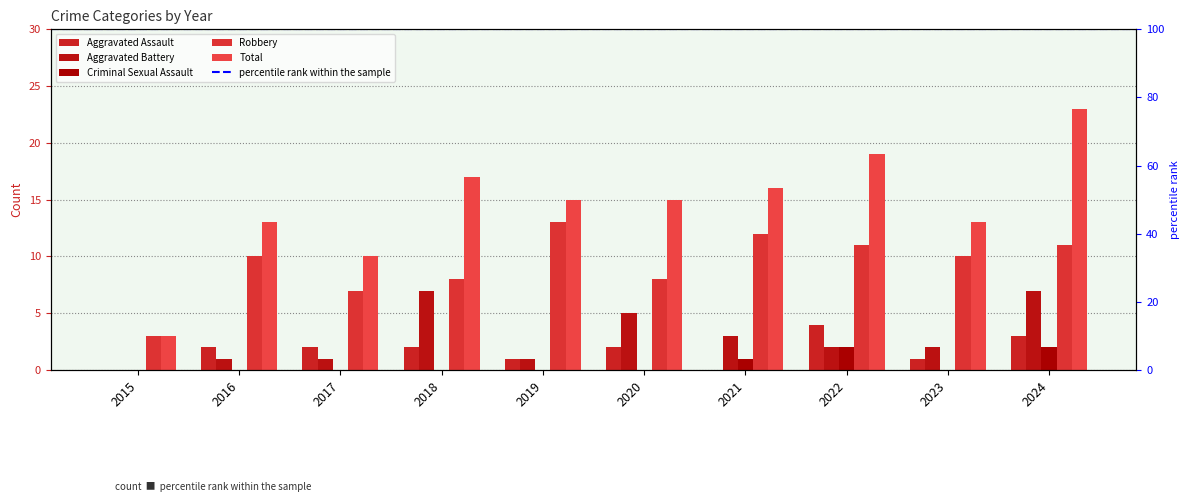

What is the difference between the second highest and second lowest values in the Robbery series?

5